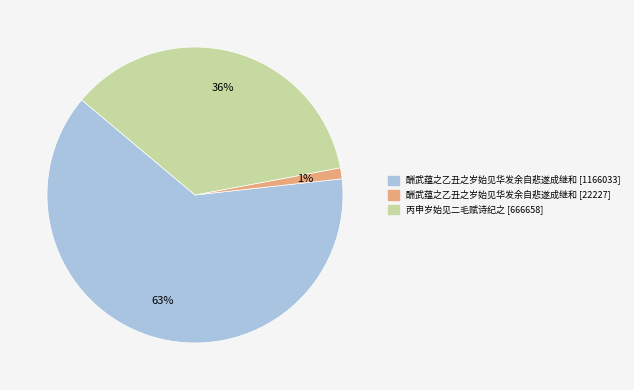

Is there any slice that represents more than half of the pie?

Yes